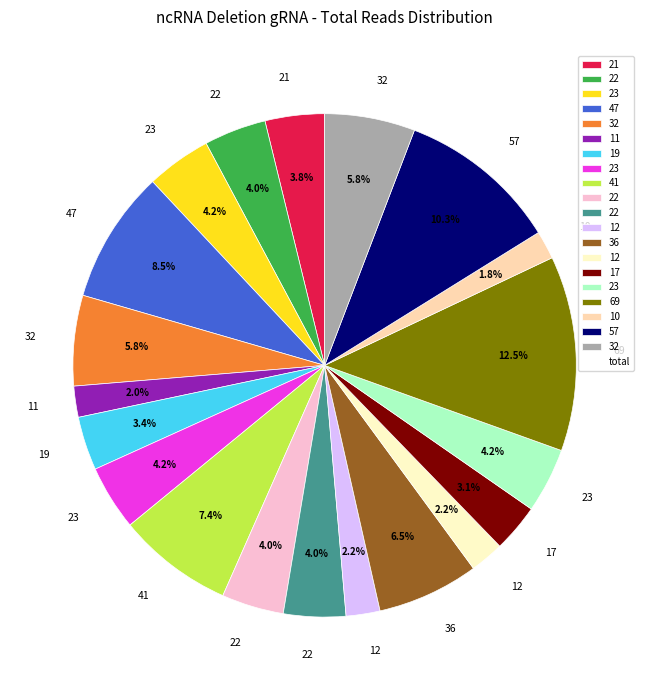

Is there a majority slice in this chart?

No